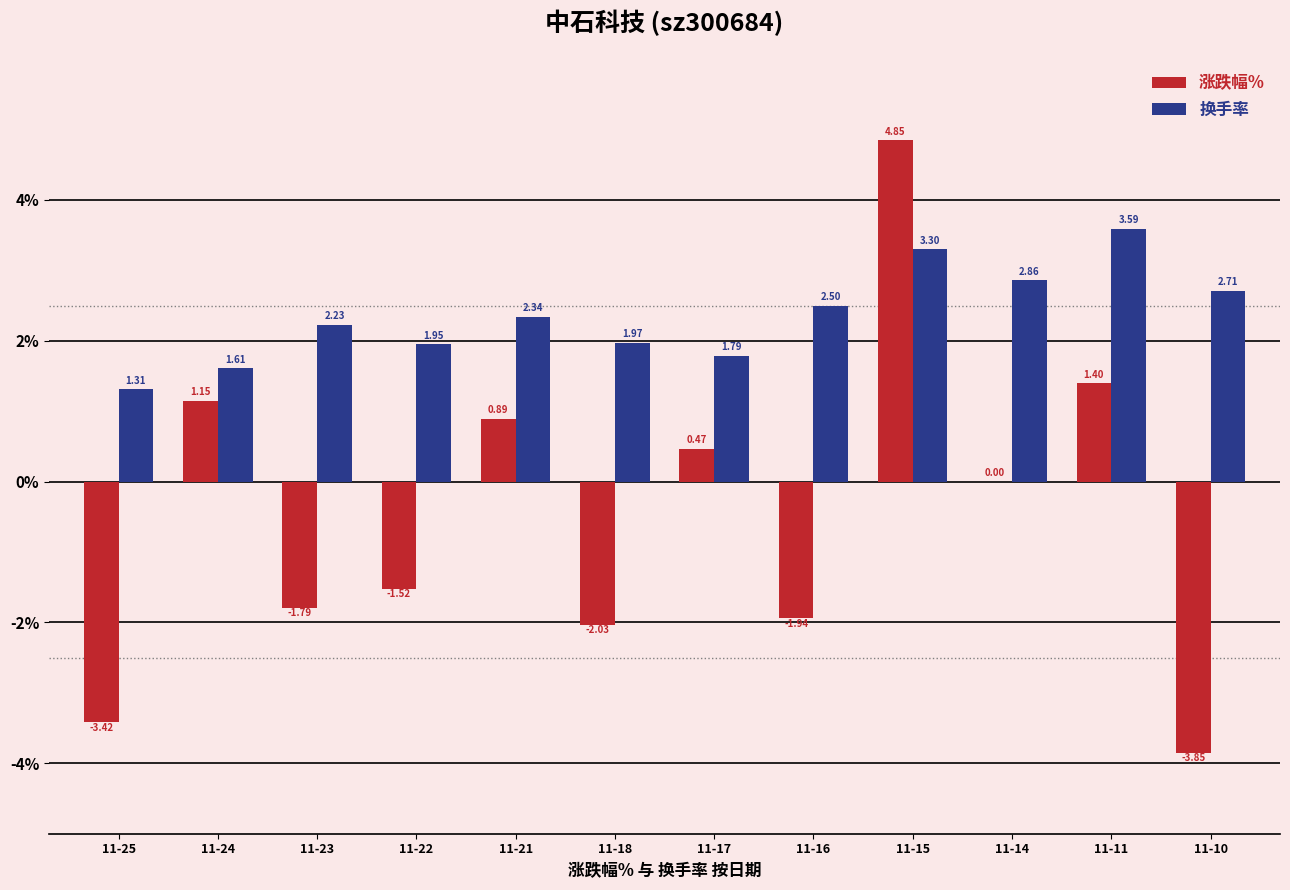

What is the sum of the 涨跌幅% values at 11-22 and 11-21?

-0.6